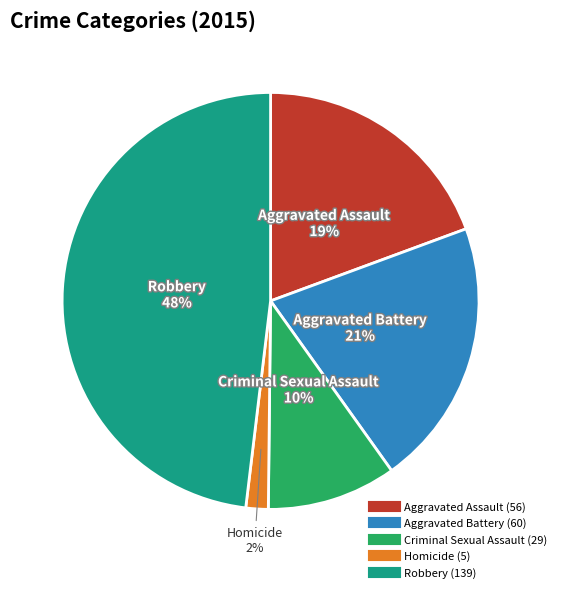

Which slice is the largest?

Robbery